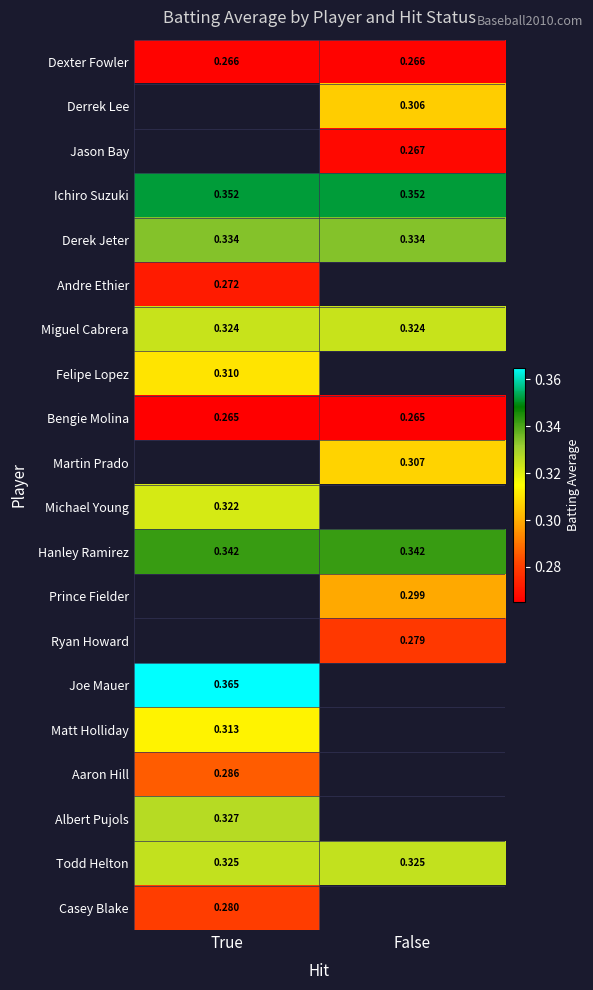

How many series are shown in this chart?

20